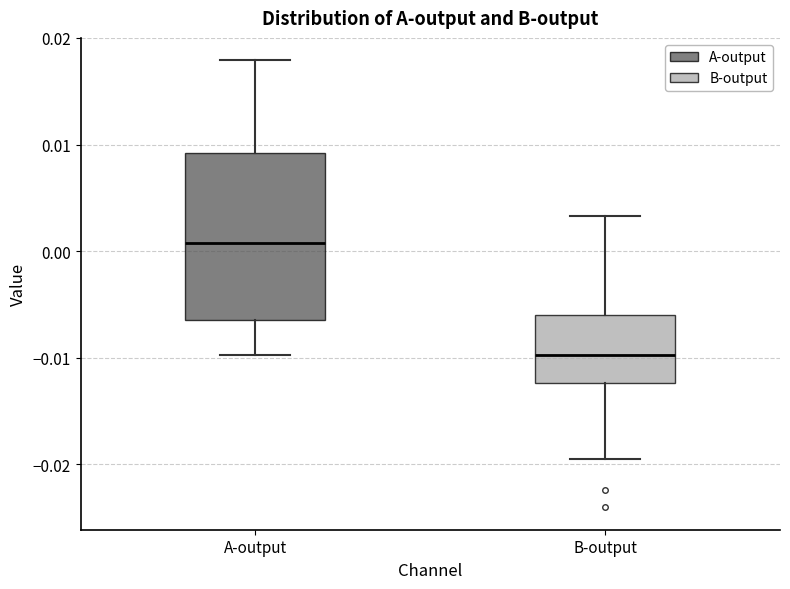

Comparing the boxes themselves (not the whiskers), which one is the tallest?

A-output